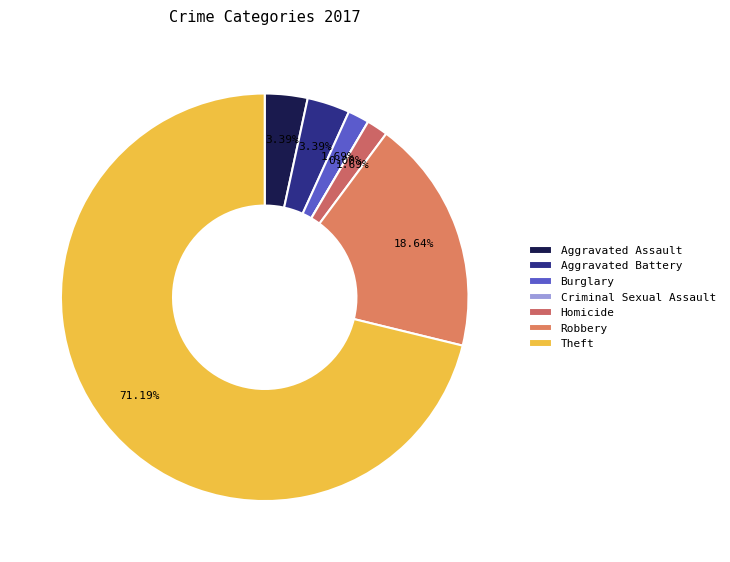

How many segments does this pie chart have?

7